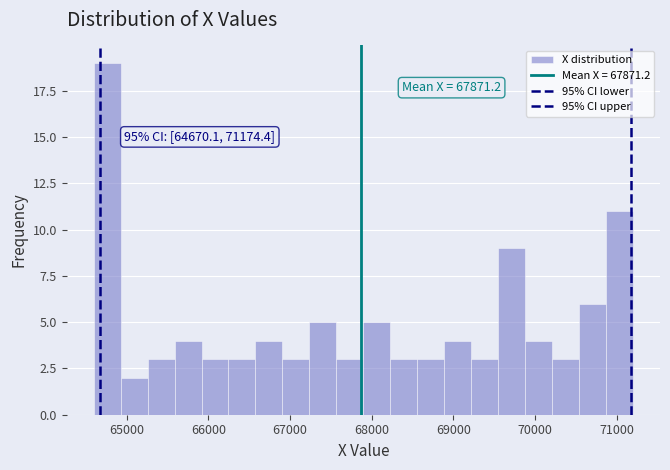

Read against the x-axis, roughly where is the centre of the tallest bar?

64800